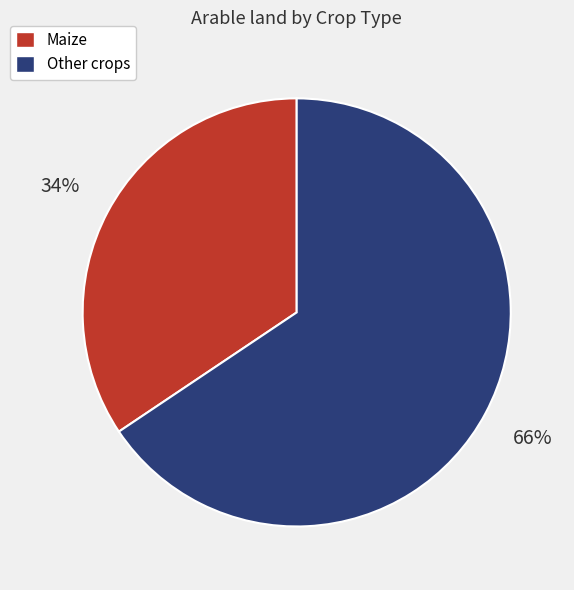

To the nearest percent, what is the average slice percentage?

50%